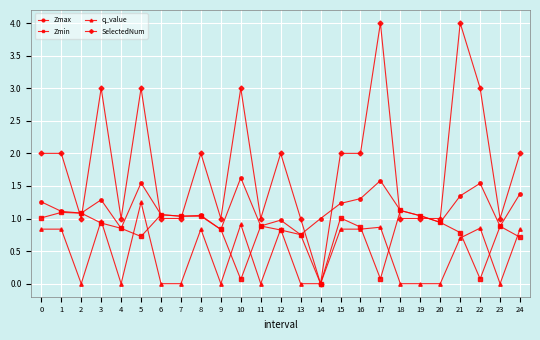

The value of Zmax at 16 is 0.6. True or false?

False